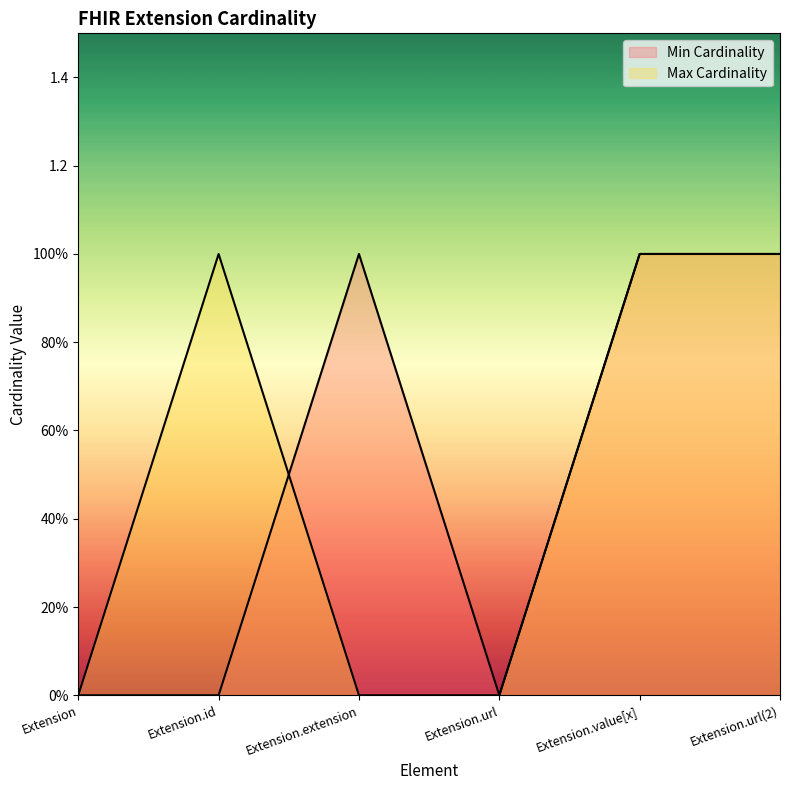

At which category is the sum across all series the highest?

Extension.value[x]